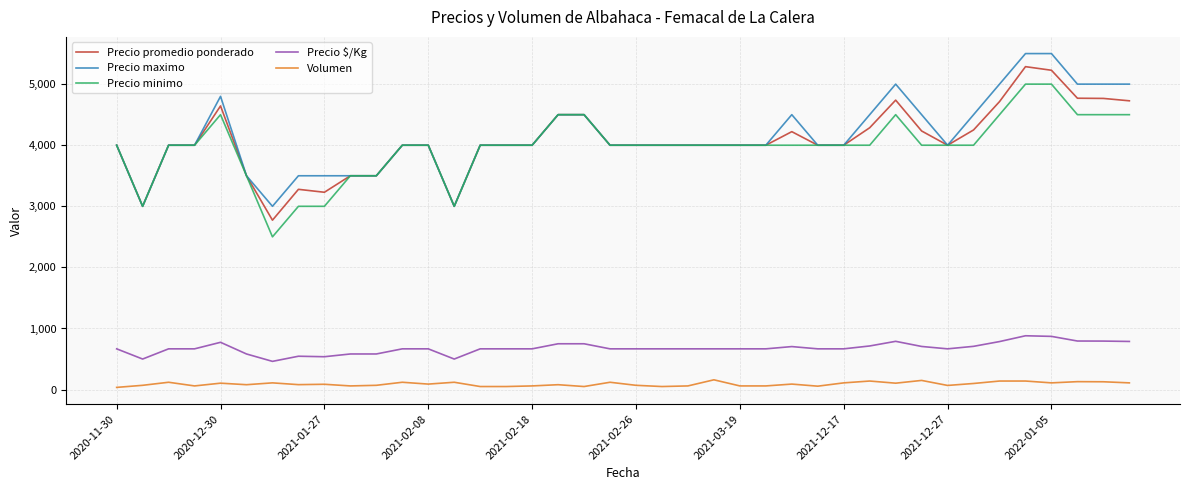

True or false: Precio maximo and Precio $/Kg intersect in this chart.

False